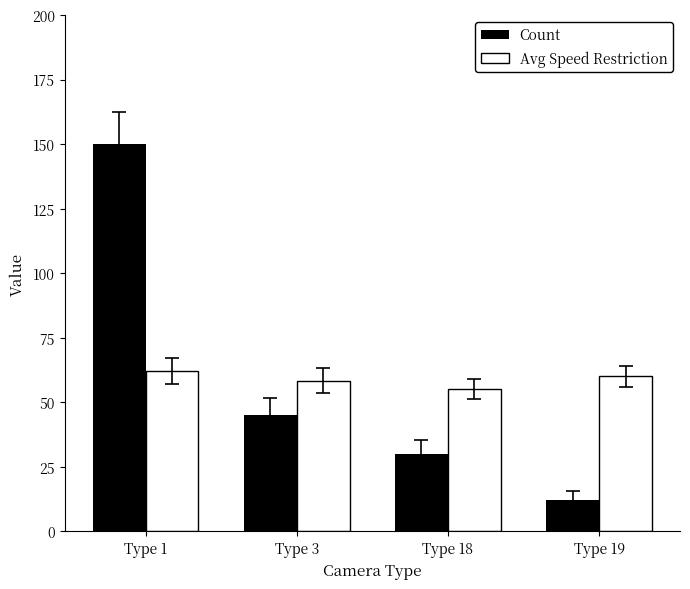

What is the value of the Count bar at the 3rd from the left?

30.0